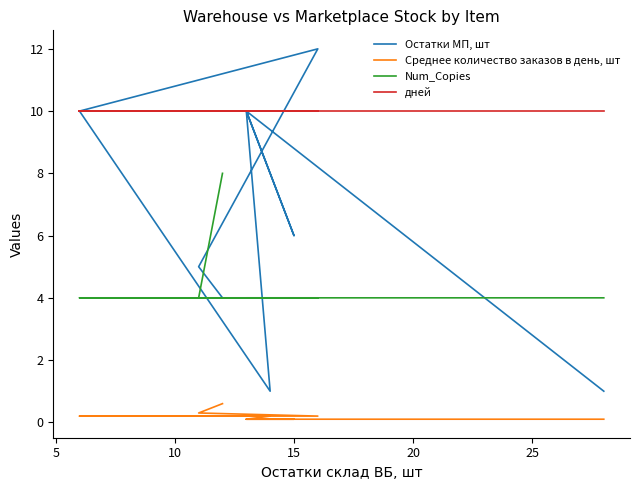

Is this an area chart (filled region under the line)?

No